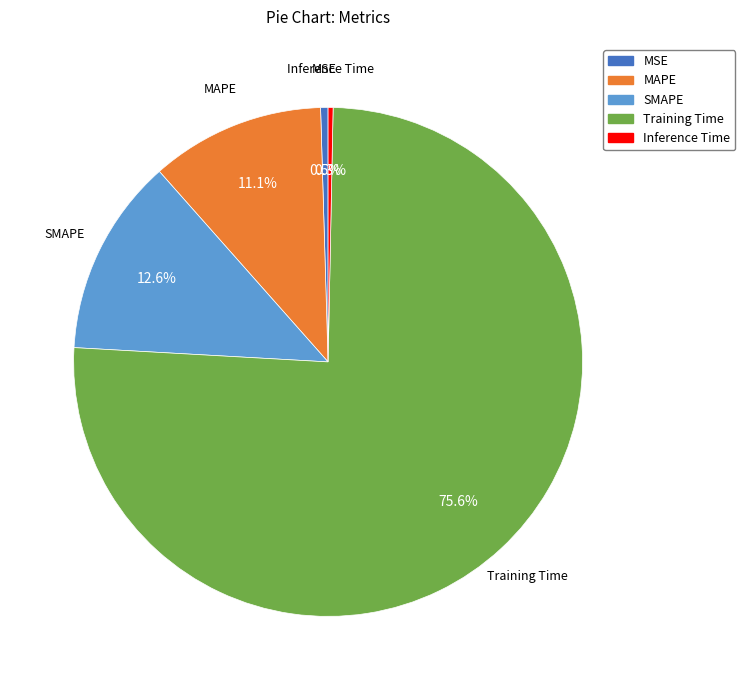

Which has a higher value, MAPE or SMAPE?

SMAPE